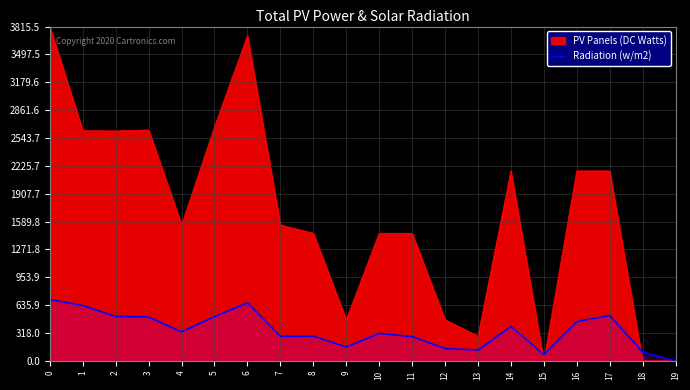

True or false: the data shows 280.9 at 7.

True